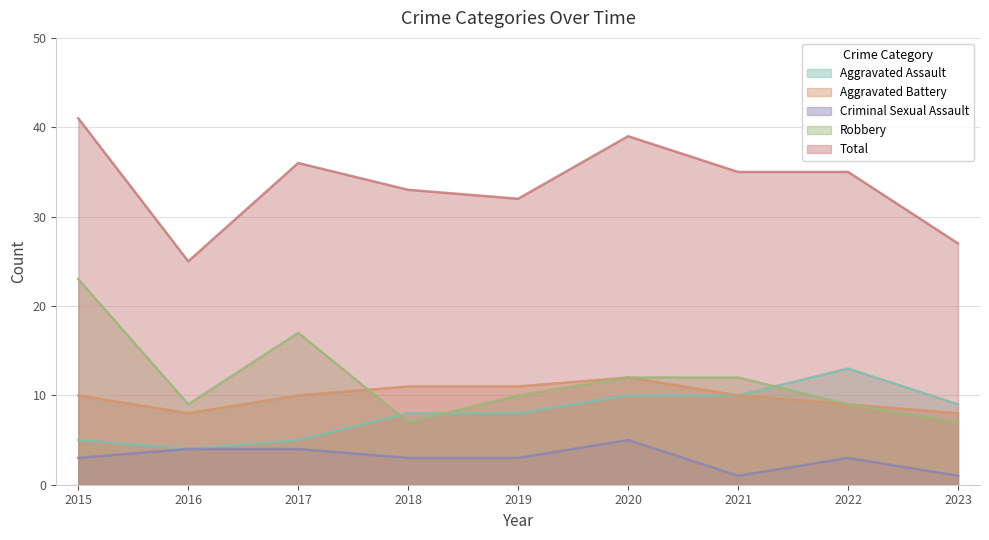

What is the value of the Criminal Sexual Assault point at the 3rd from the left?

4